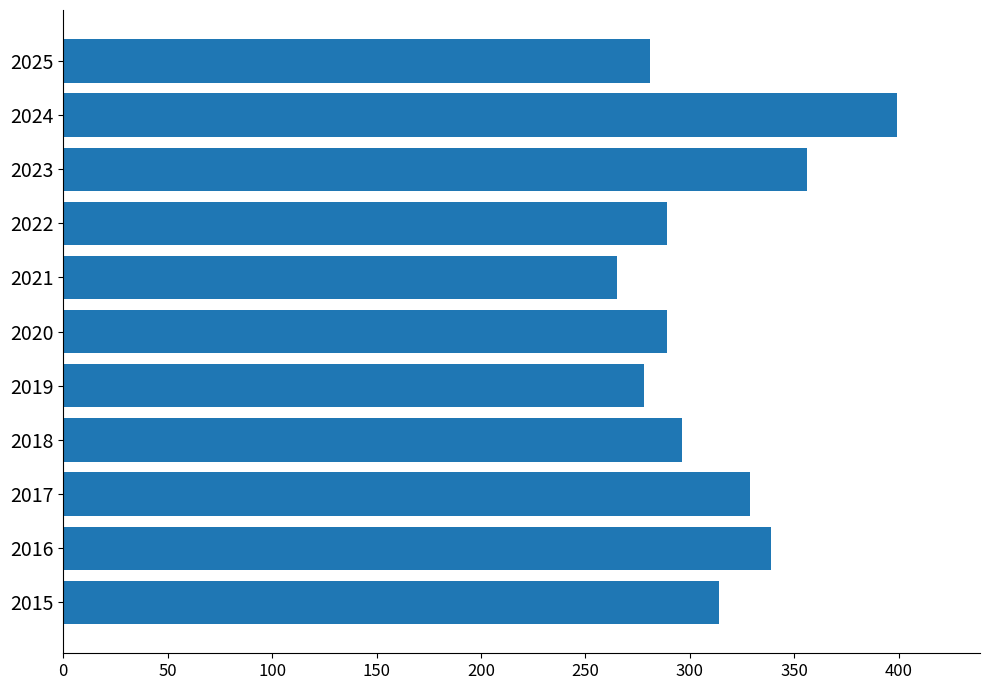

What is the sum of all values?

3435